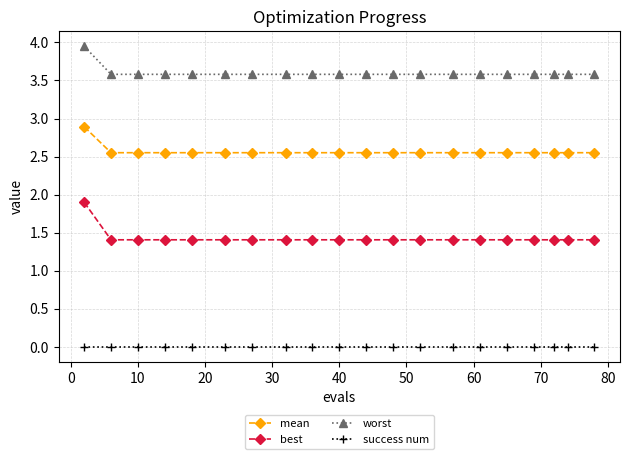

At how many categories does at least one series exceed 1?

20